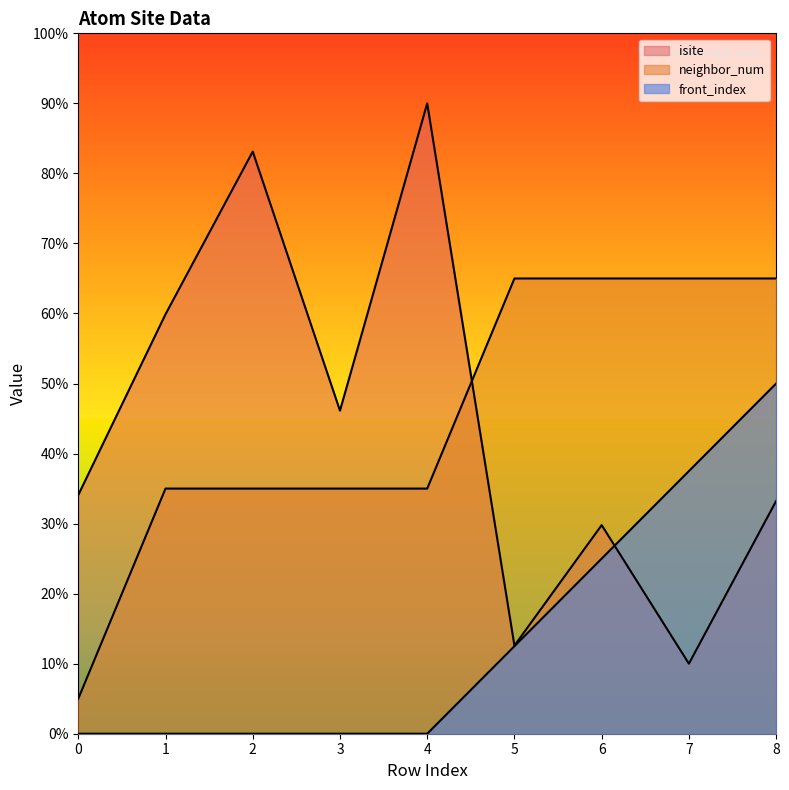

What is the sum of all neighbor_num values?

405.0